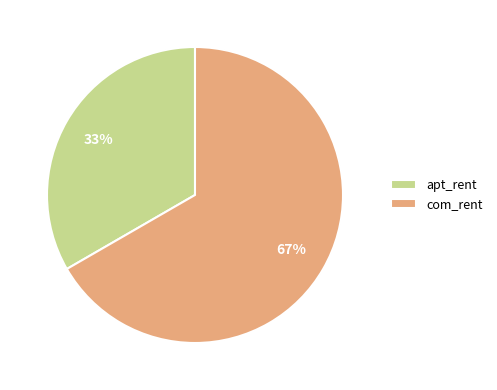

To the nearest percent, what percentage of the pie is apt_rent?

33%